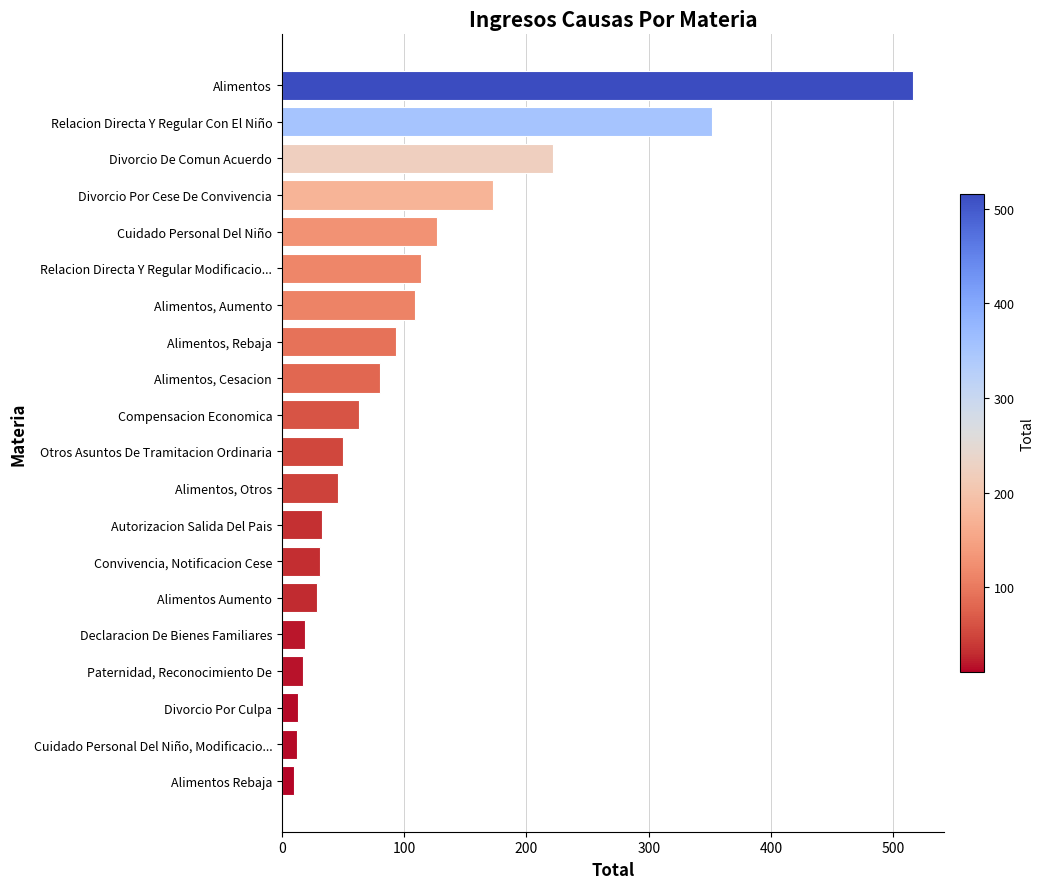

How many bars are there in total?

20